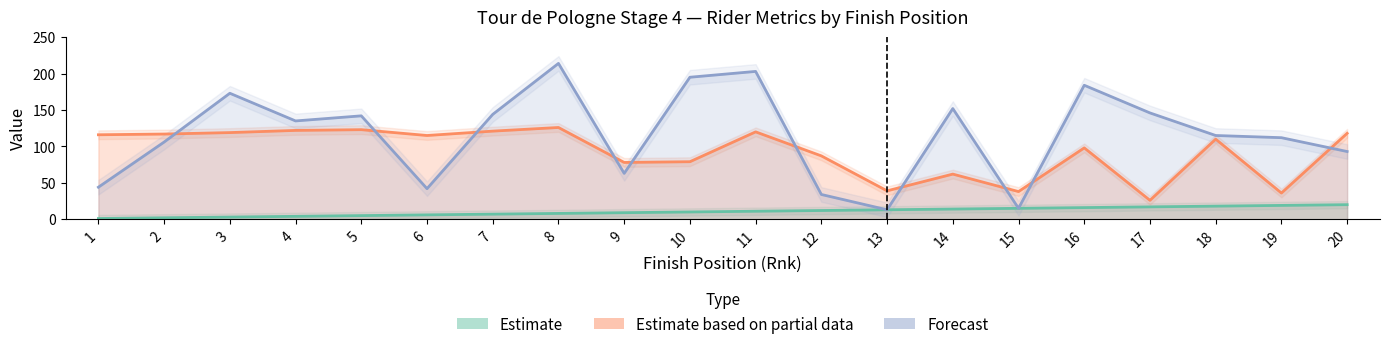

In GC, how many points are higher than both neighbors (excluding endpoints)?

6